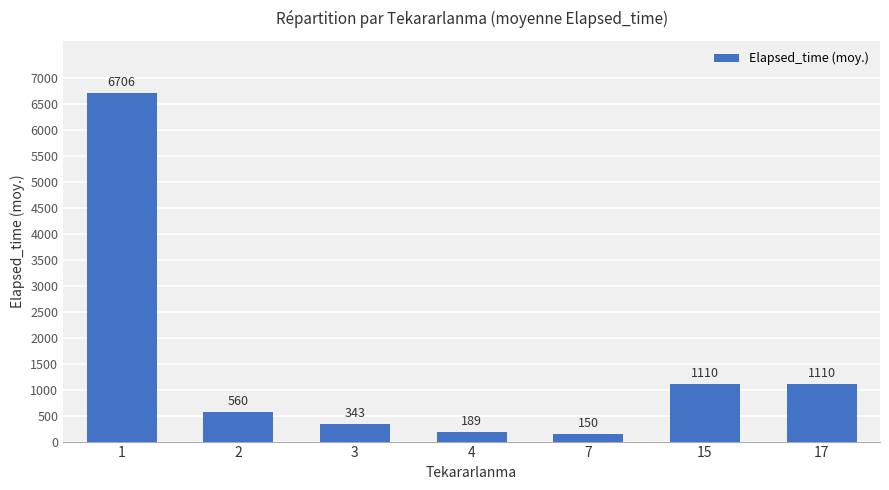

What is the value of the 4th bar from the left?

189